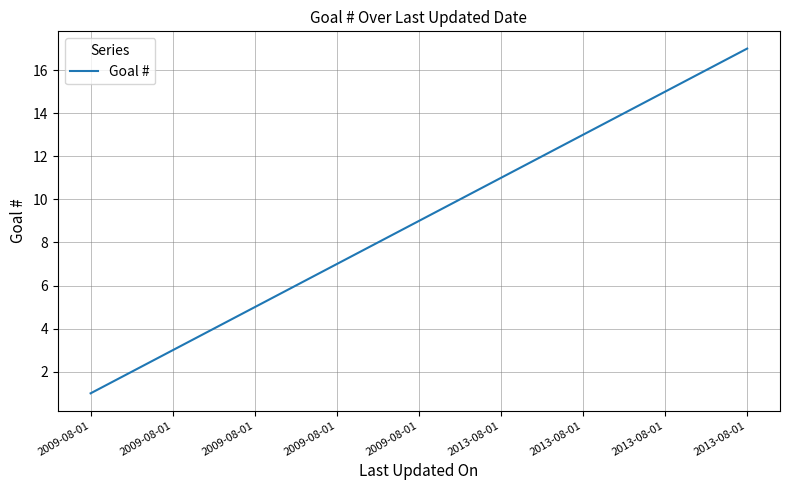

What is the sum of all values?

153